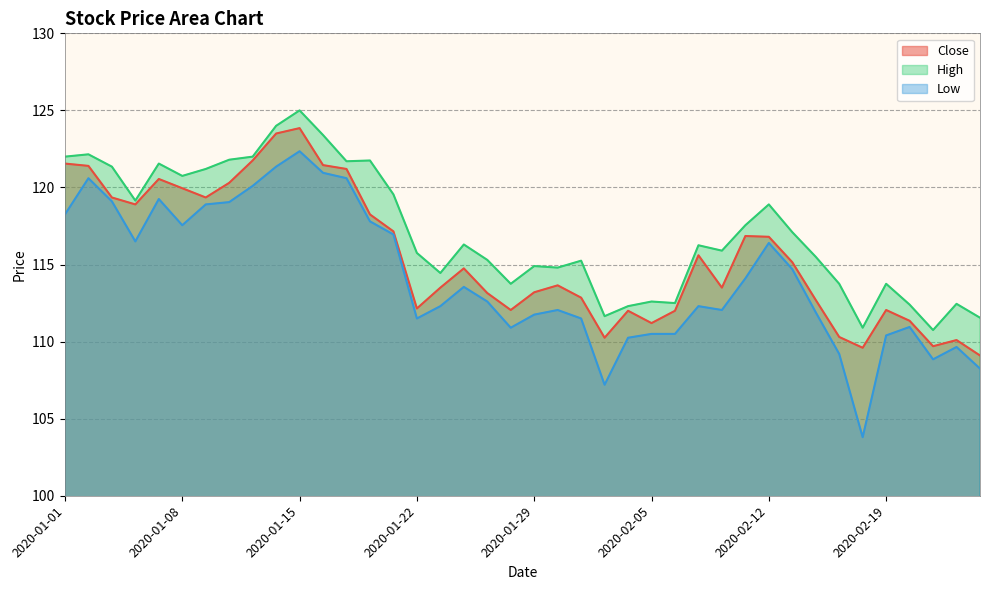

In High, how many points are higher than both neighbors (excluding endpoints)?

12